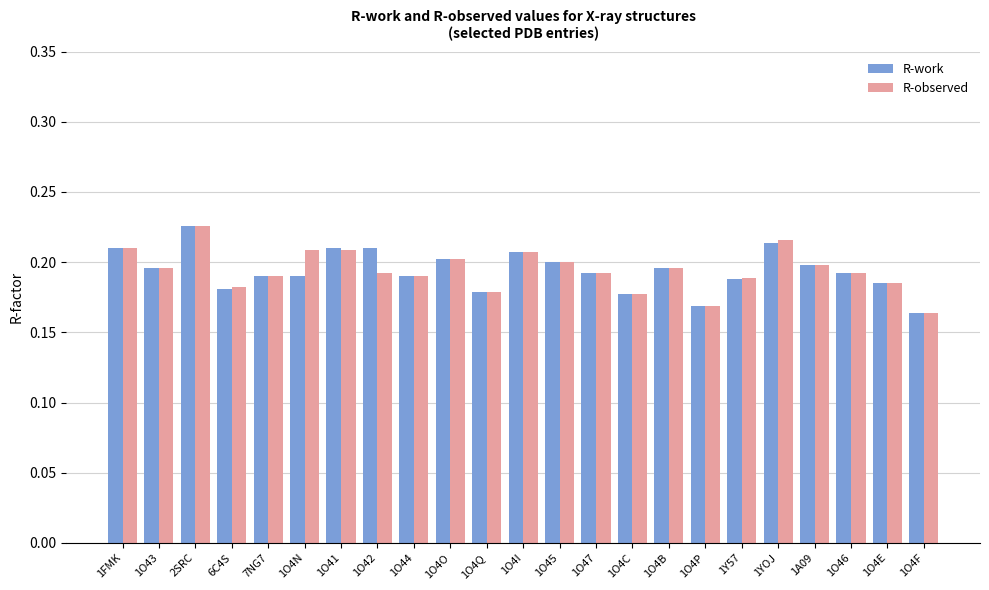

What is the sum of all R-work values?

4.5